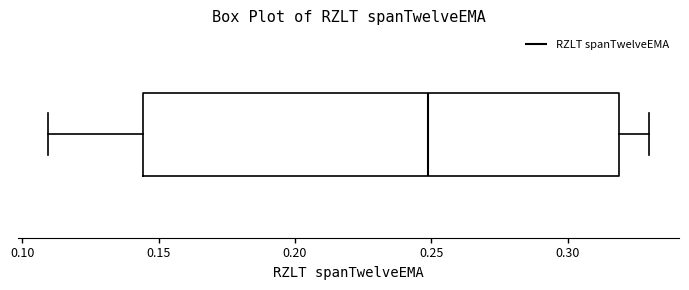

Transcribe this box plot: give where the median line is, the range the box spans, and where the two whiskers end, as read against the x-axis. The values are not printed on the chart, so give them approximately, as read against the axis.

median 0.250, box 0.145 to 0.320, whiskers 0.110 to 0.330